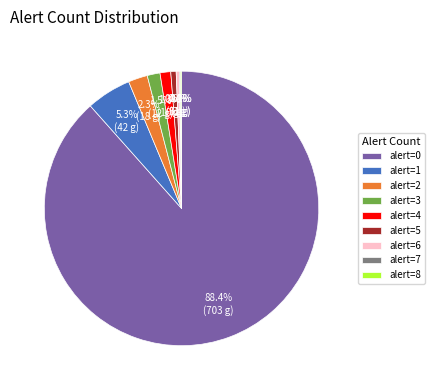

Combined, what portion of the pie is alert=1 and alert=6?

5.7%